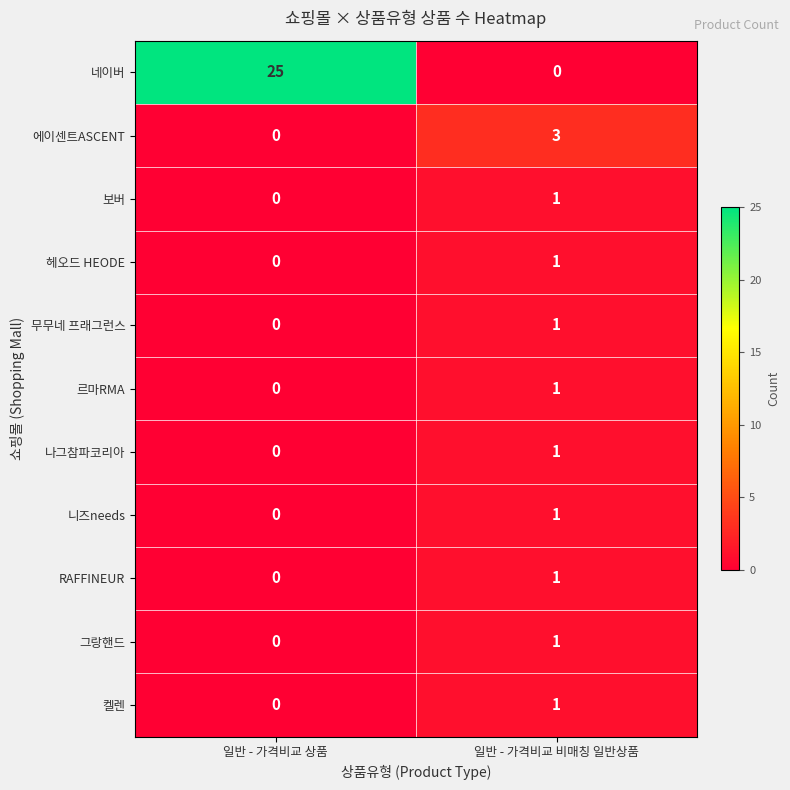

True or false: 무무네 프래그런스 has a value of -1 at 일반 - 가격비교 상품.

False